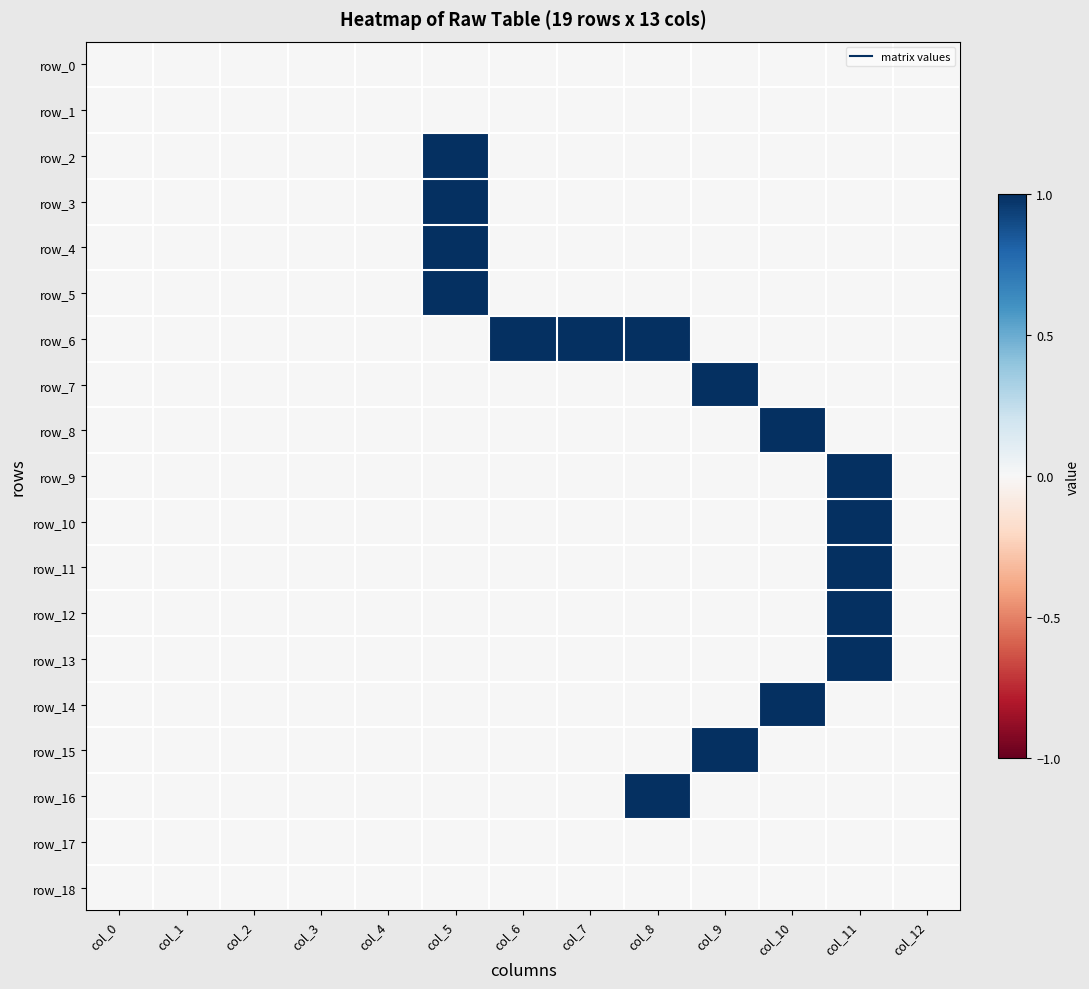

At which category is the sum across all series the highest?

col_11